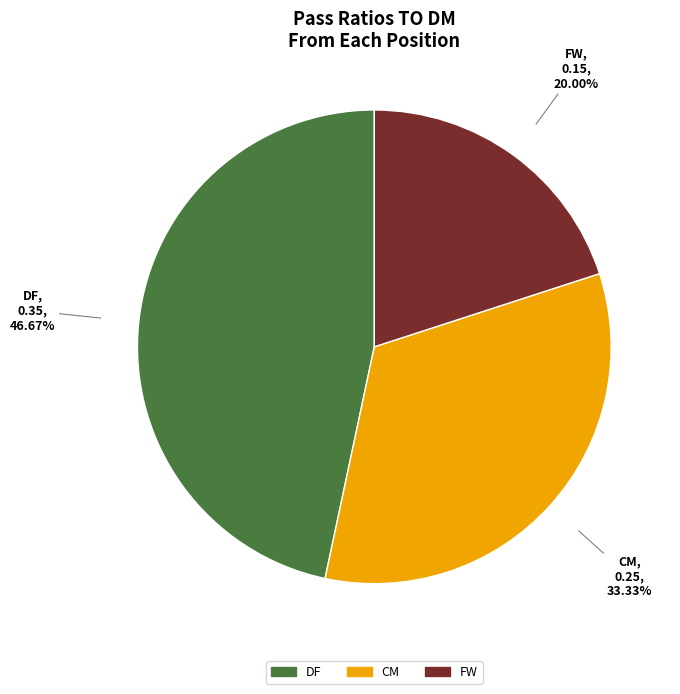

To the nearest percent, what is the average slice percentage?

33%